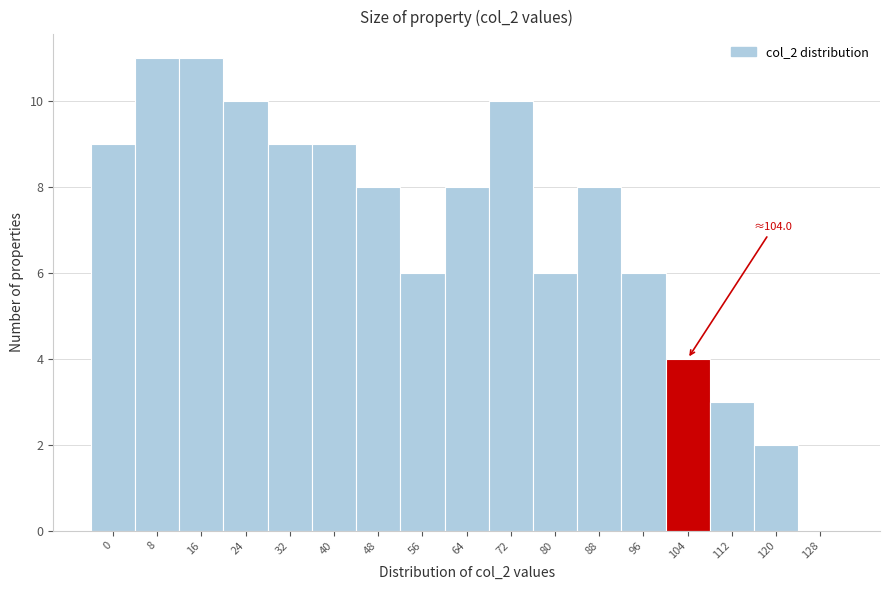

Reading left to right, what are all the values shown in this chart?

0=9	8=11	16=11	24=10	32=9	40=9	48=8	56=6	64=8	72=10	80=6	88=8	96=6	104=4	112=3	120=2	128=0